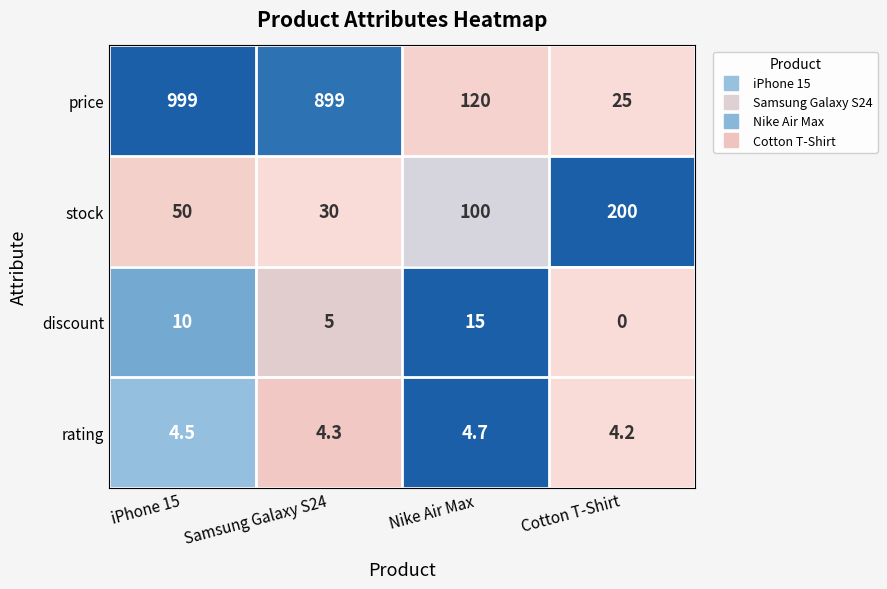

How many distinct data groups are displayed?

4